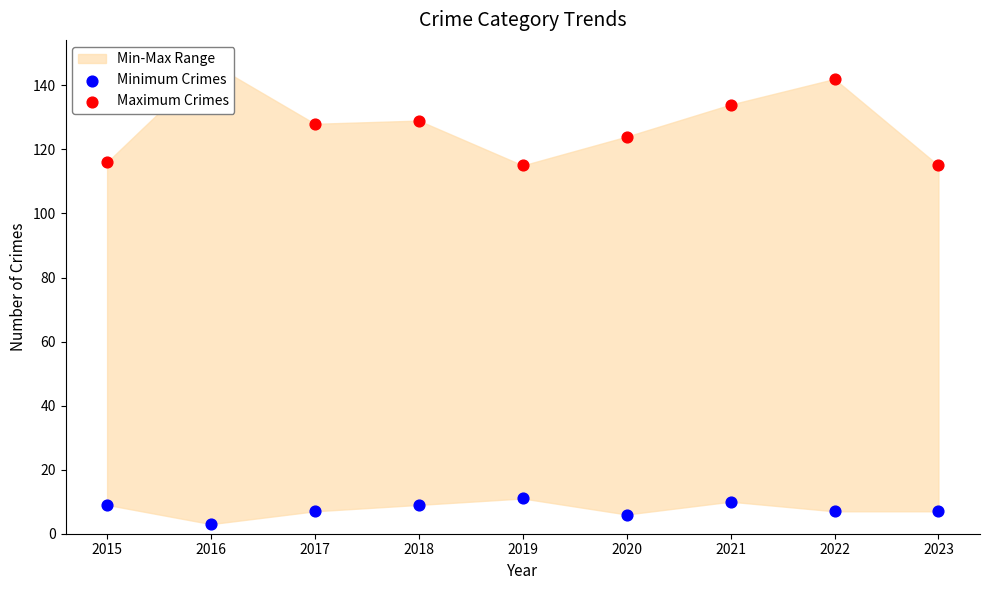

Which series reaches the minimum Y coordinate?

Minimum Crimes